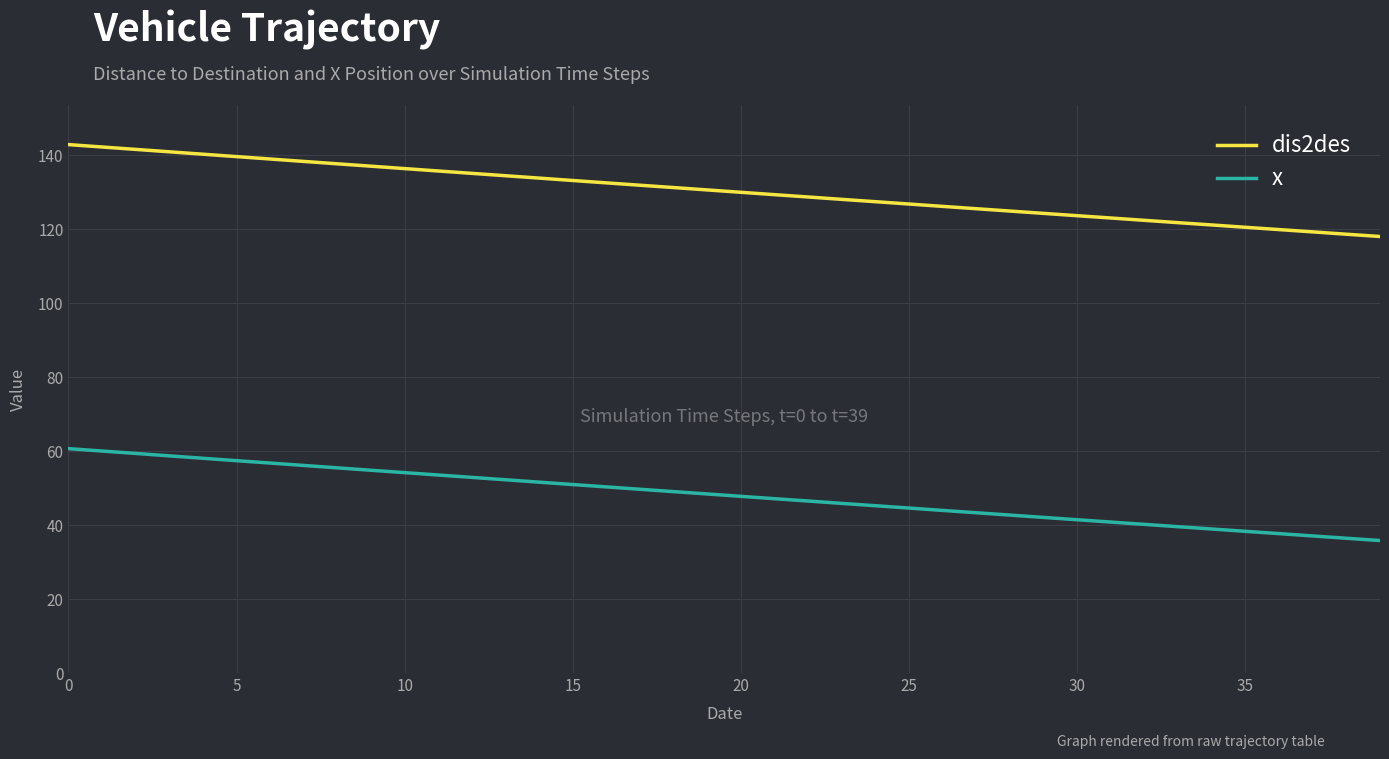

How many lines are shown in the chart?

2